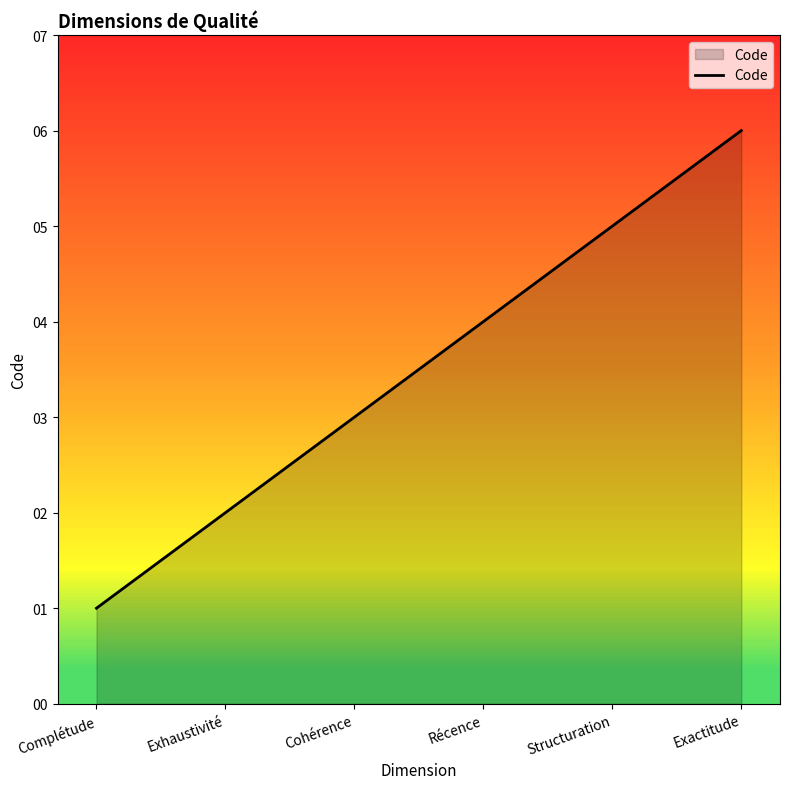

What is the average value?

4